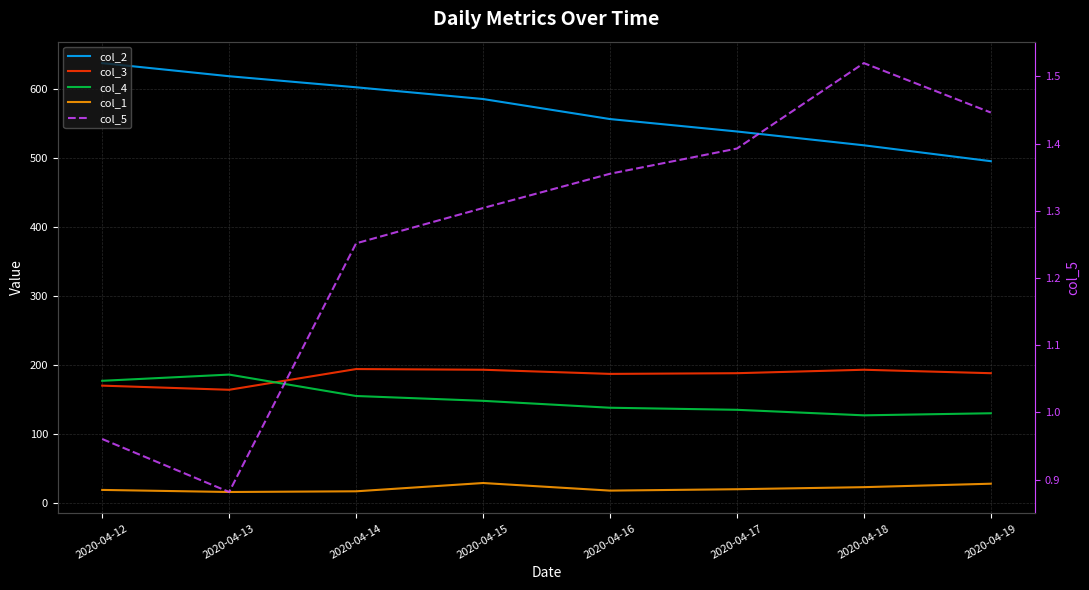

True or false: col_1 and col_5 cross at least once.

False